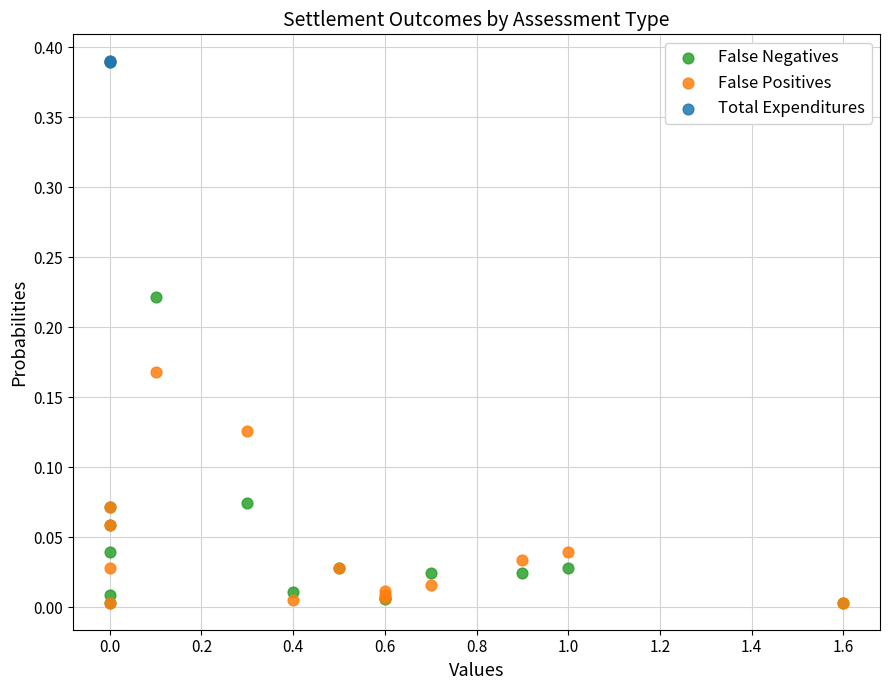

What are all the series names shown in the legend?

False Negatives, False Positives, Total Expenditures